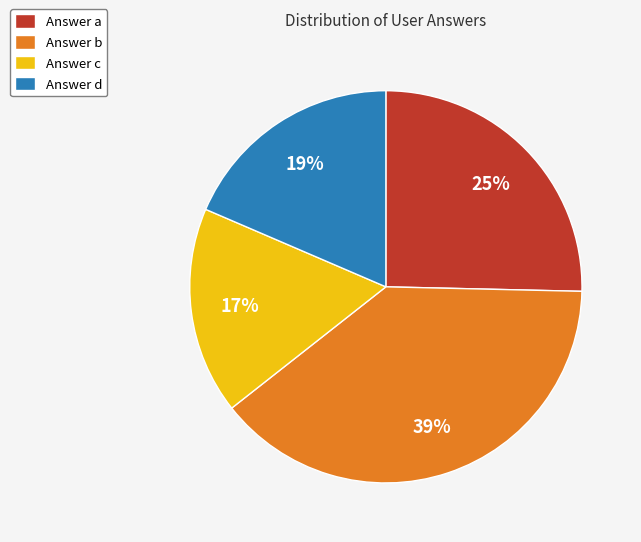

To the nearest percent, what is the difference between the largest and smallest slice percentages?

22%